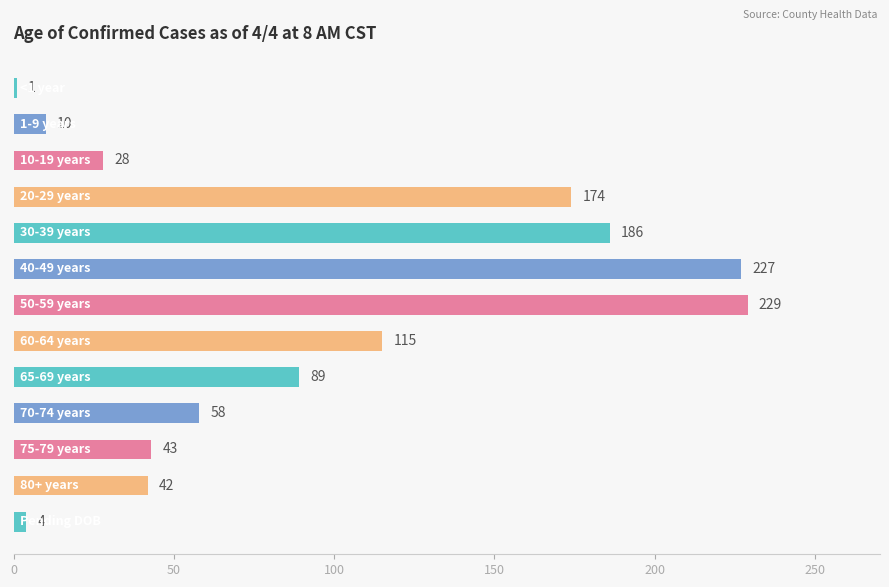

What is the greatest value displayed?

229